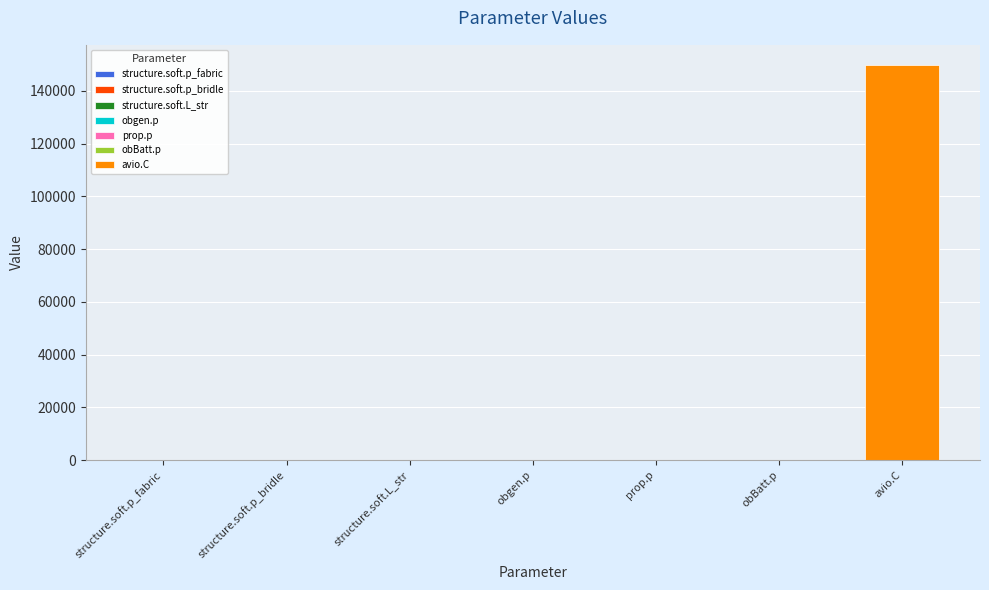

What is the change in value from structure.soft.p_bridle to structure.soft.L_str?

-7.4